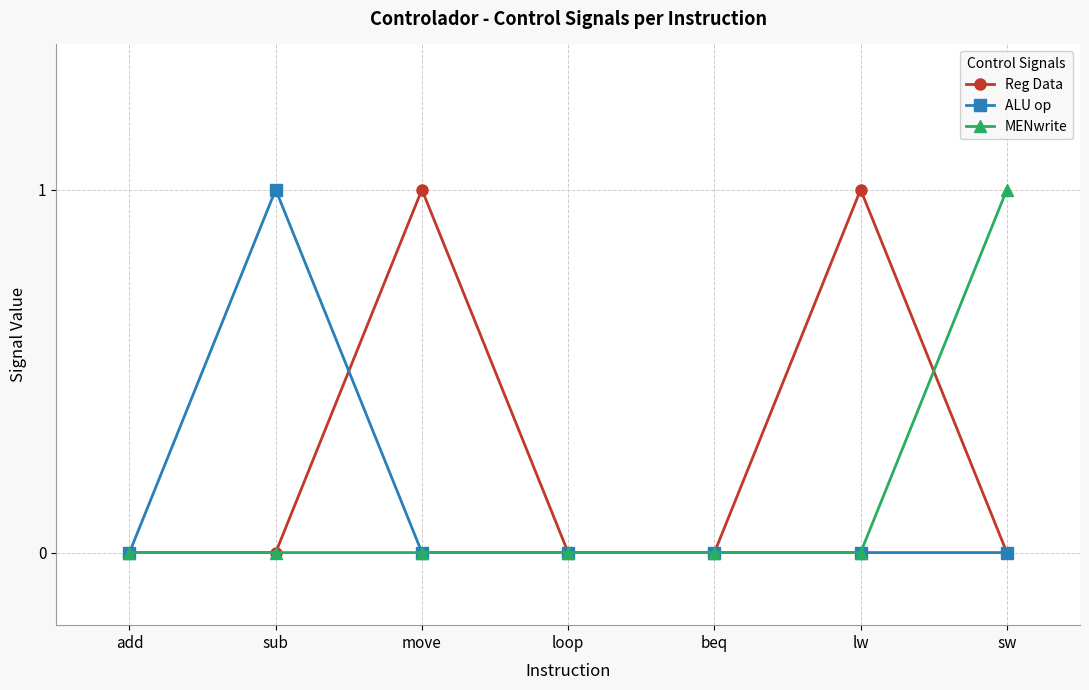

What is the difference between the maximum and minimum values in the MENwrite series?

1